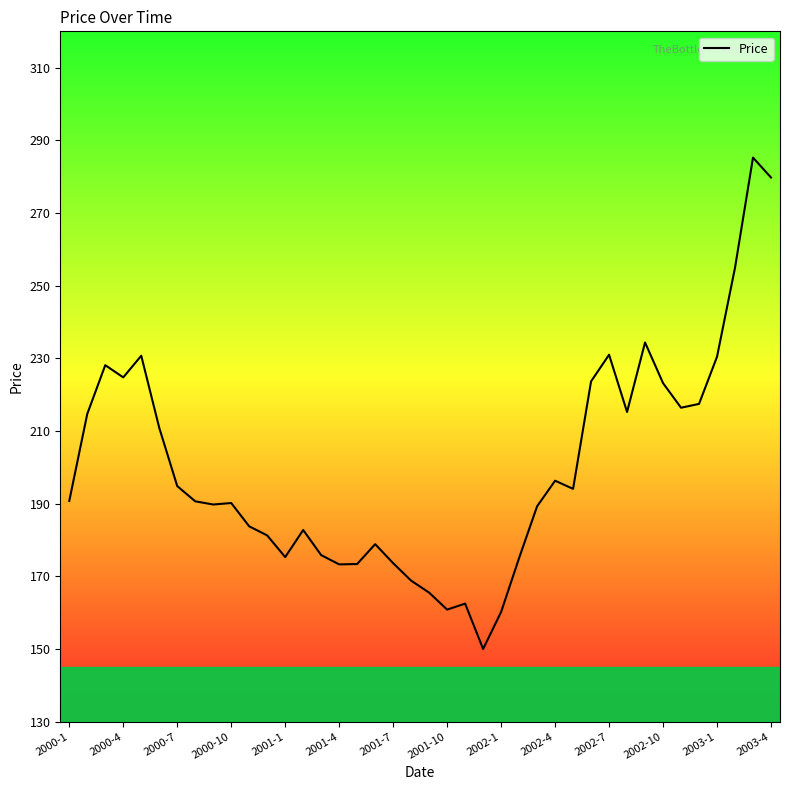

How many distinct data groups are displayed?

1